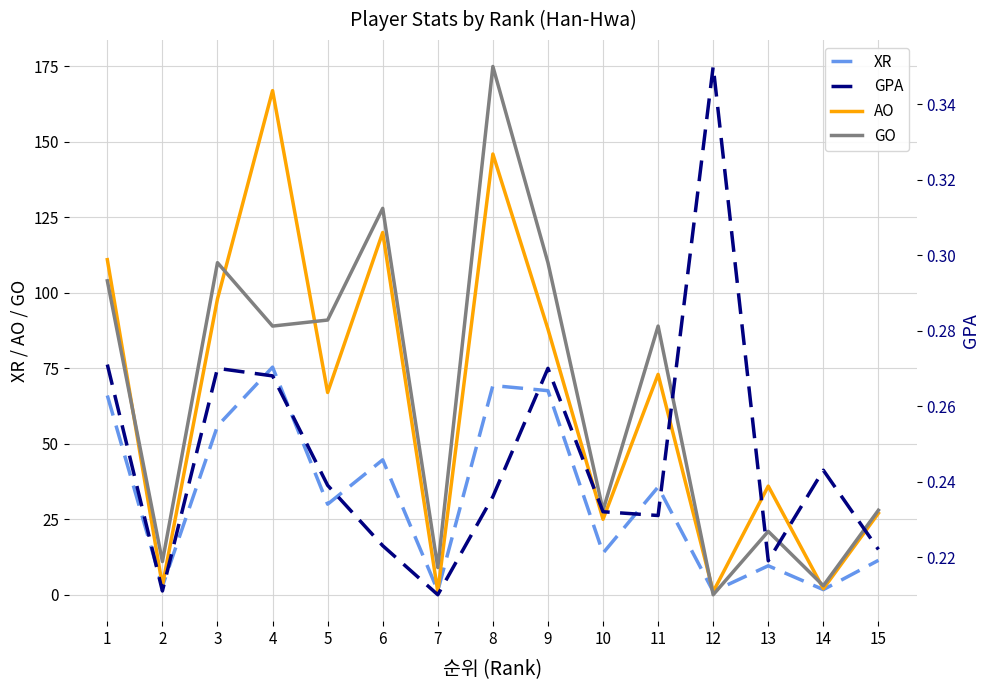

True or false: GPA and AO intersect in this chart.

False